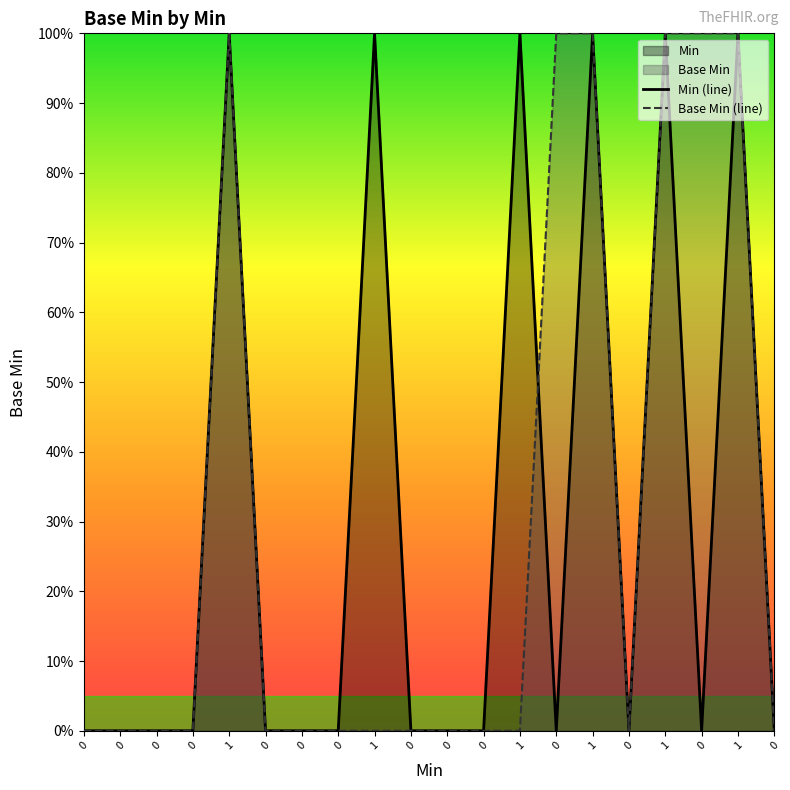

At how many categories does at least one series exceed 0?

8